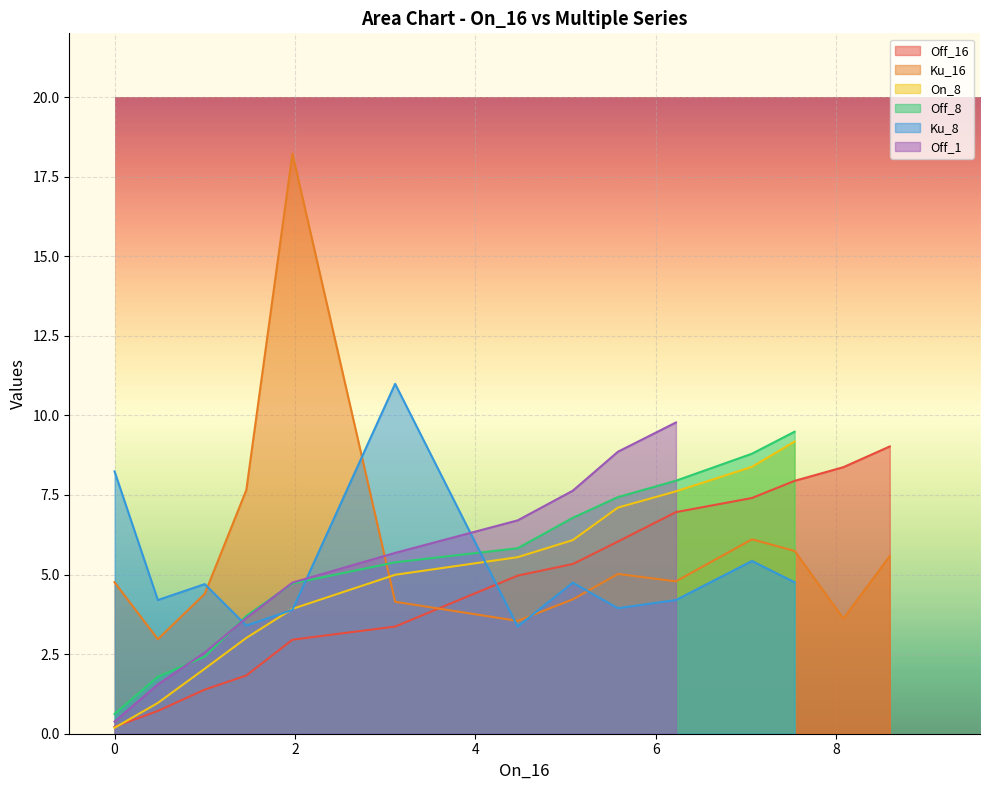

At which label does Off_16 first exceed 5?

5.079